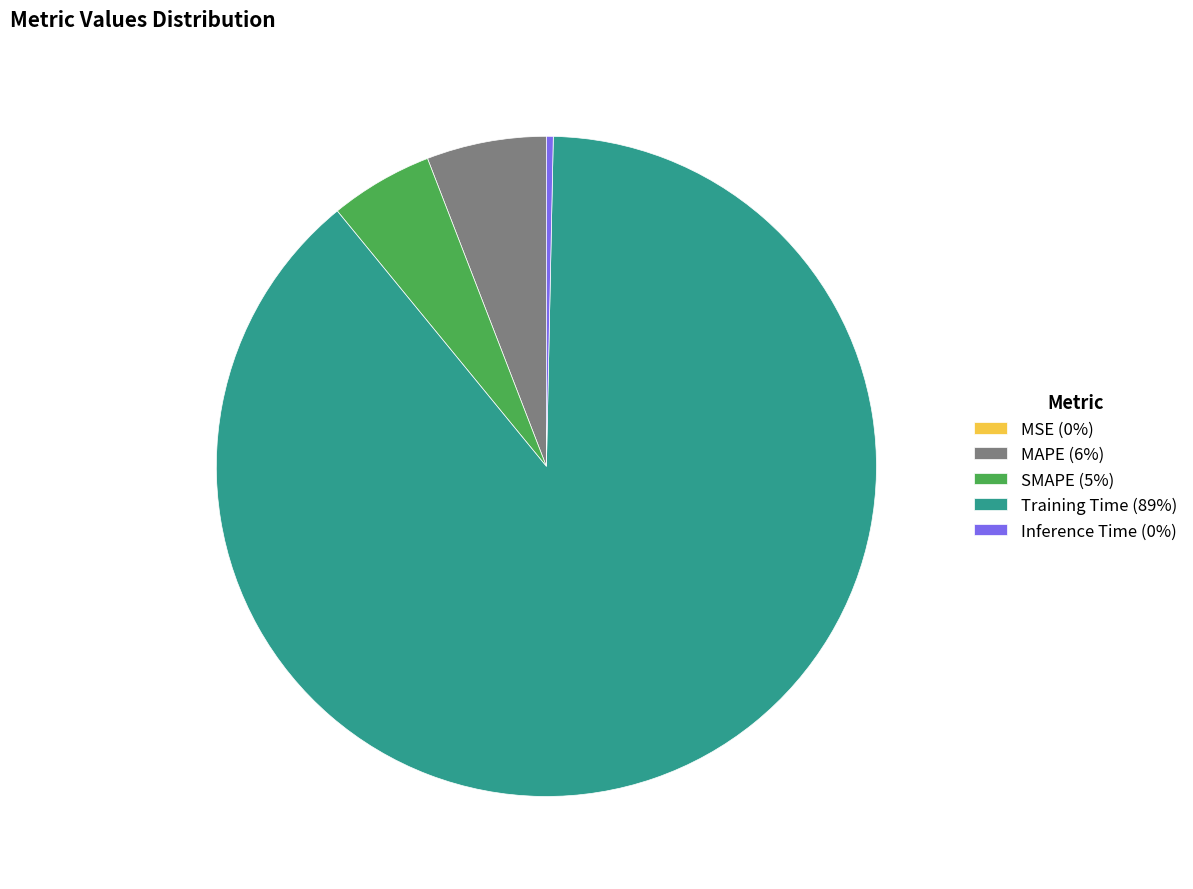

Between SMAPE (5%) and MAPE (6%), which is larger?

MAPE (6%)